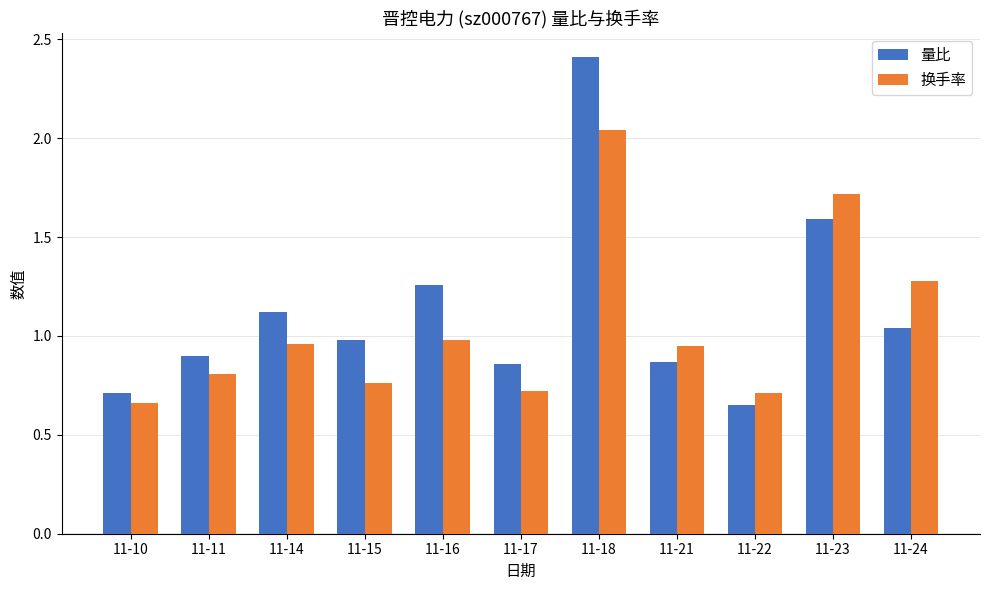

Is it true that 量比 equals 2.0 at 11-16?

False